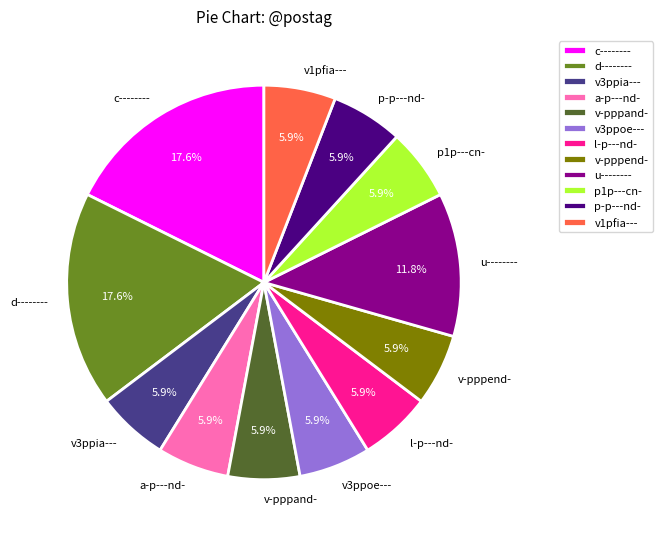

What is the total percentage of v3ppia--- and p-p---nd-?

11.8%